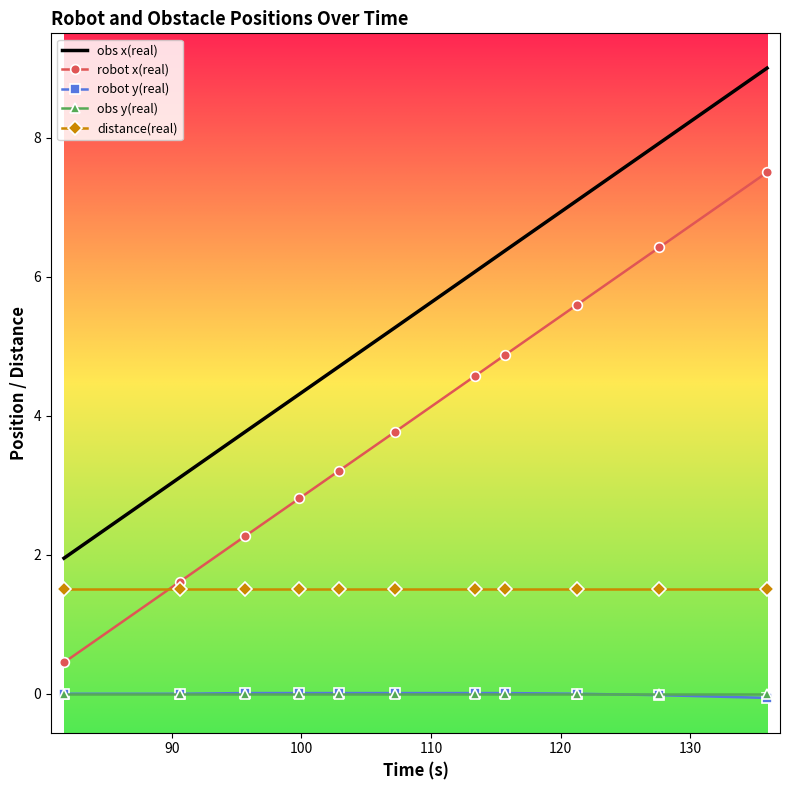

How many intersections are there between distance(real) and robot x(real)?

1